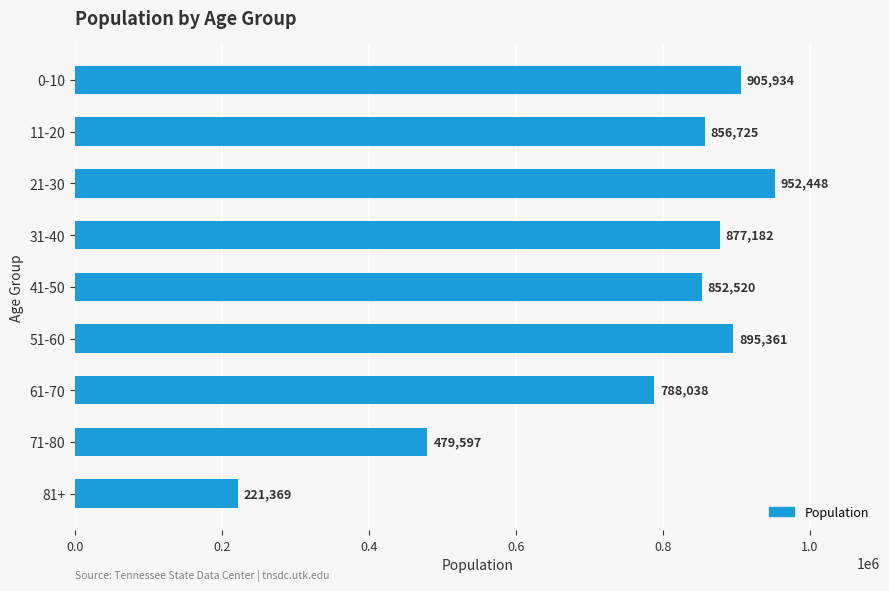

List the labels in order of value, largest first.

21-30, 0-10, 51-60, 31-40, 11-20, 41-50, 61-70, 71-80, 81+